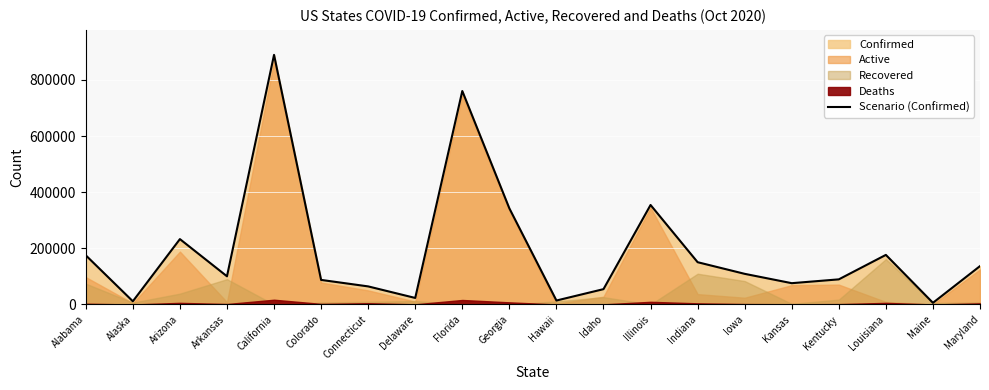

What is the minimum value shown in the chart?

5987